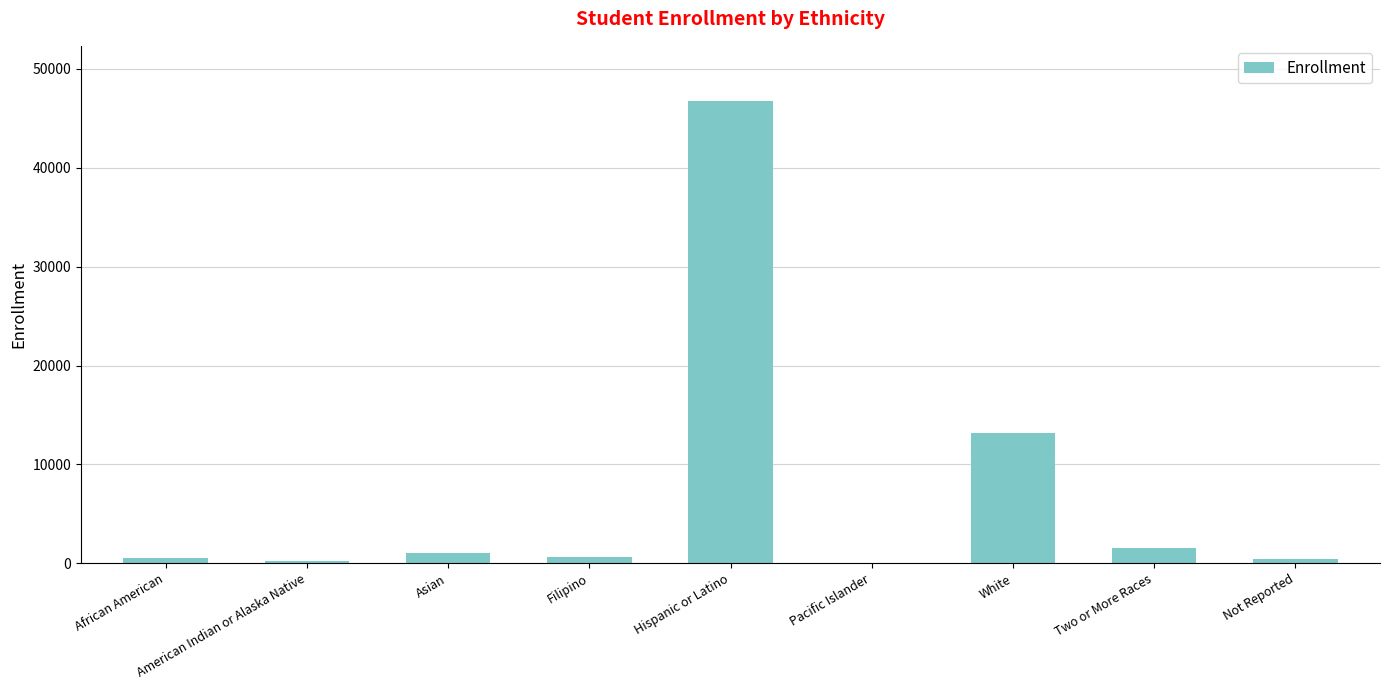

True or false: the data shows 13173 at White.

True